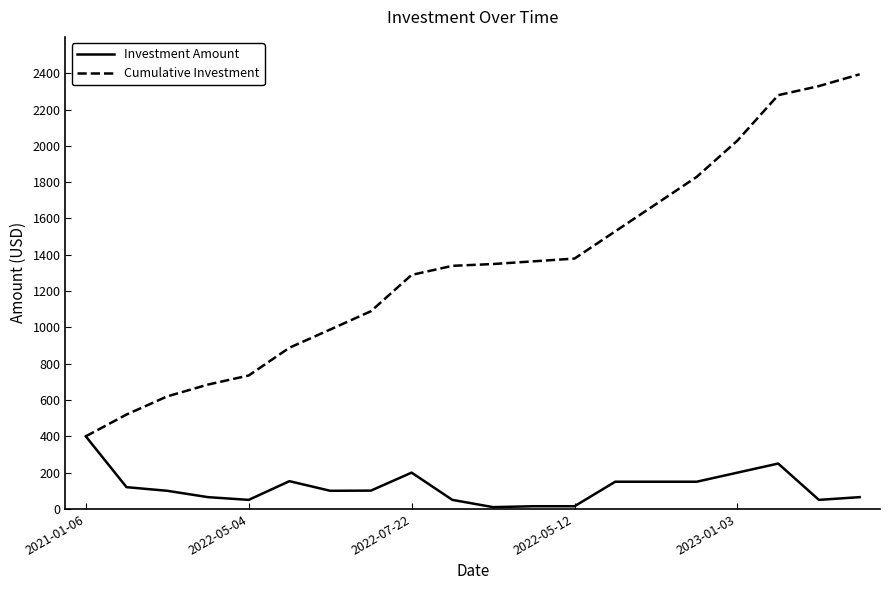

Which series has the largest total across all categories?

Cumulative Investment